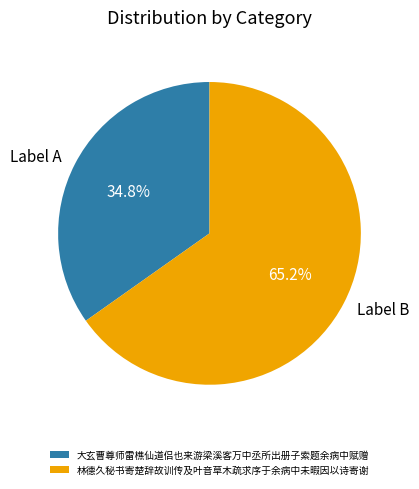

What percentage do 大玄曹尊师雷樵仙道侣也来游梁溪客万中丞所出册子索题余病中赋赠 and 林德久秘书寄楚辞故训传及叶音草木疏求序于余病中未暇因以诗寄谢 together represent?

100.0%